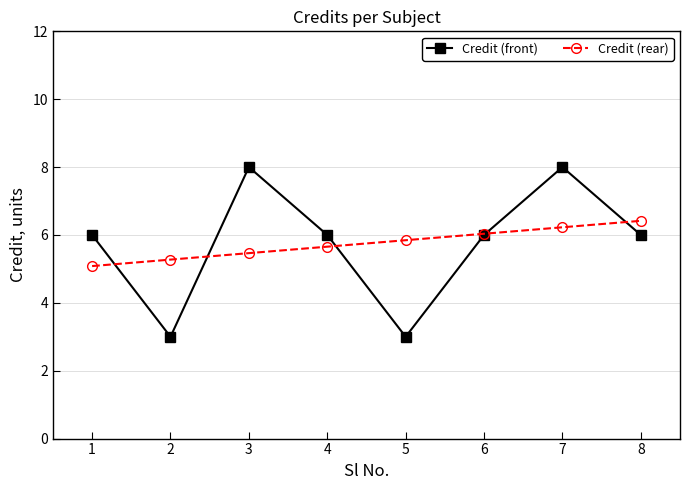

Count the number of data series in this chart.

2